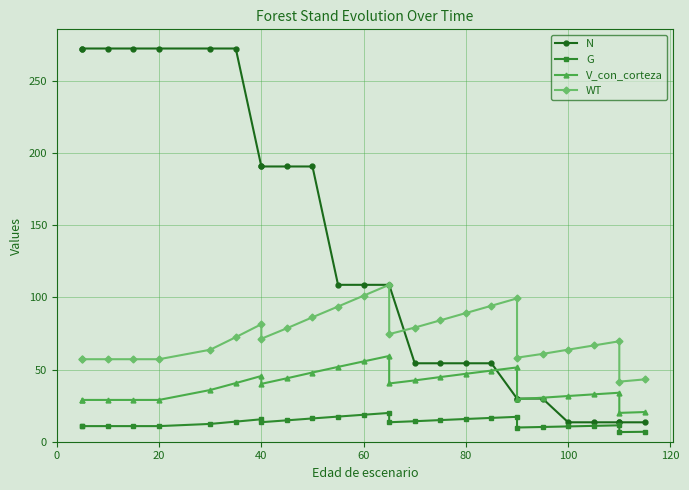

True or false: V_con_corteza and G intersect in this chart.

False